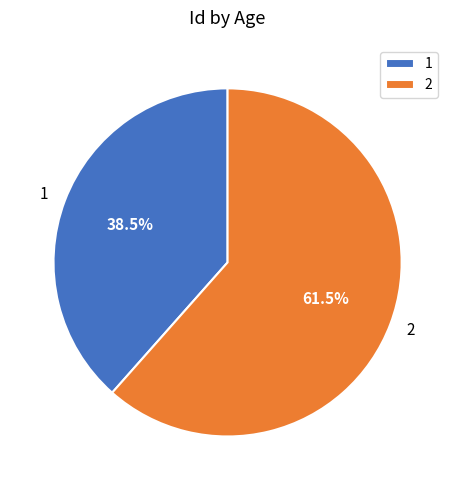

Count the number of slices in the pie.

2